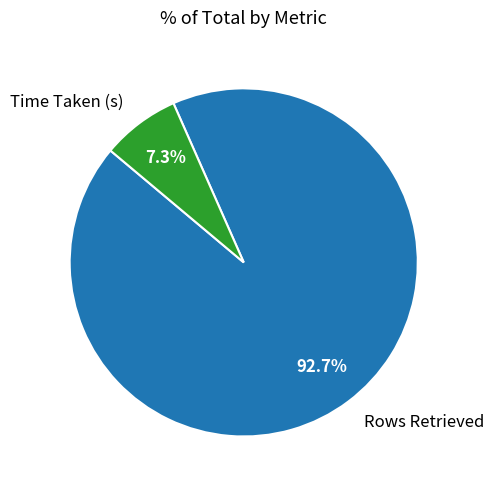

Between Time Taken (s) and Rows Retrieved, which is larger?

Rows Retrieved